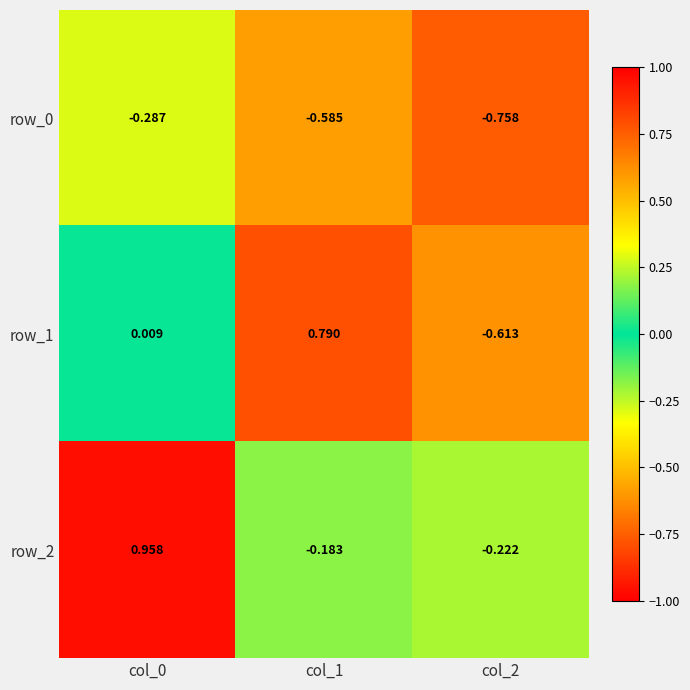

Is the value of row_0 at col_2 greater than the value of row_1 at col_0?

No